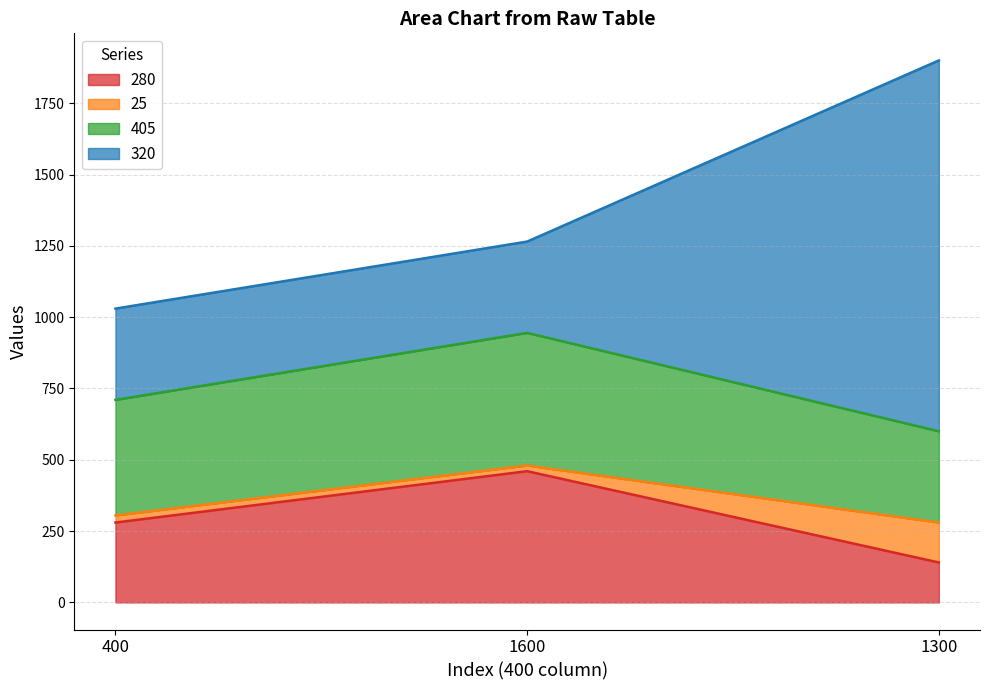

The value of 320 at 400 is 320. True or false?

True